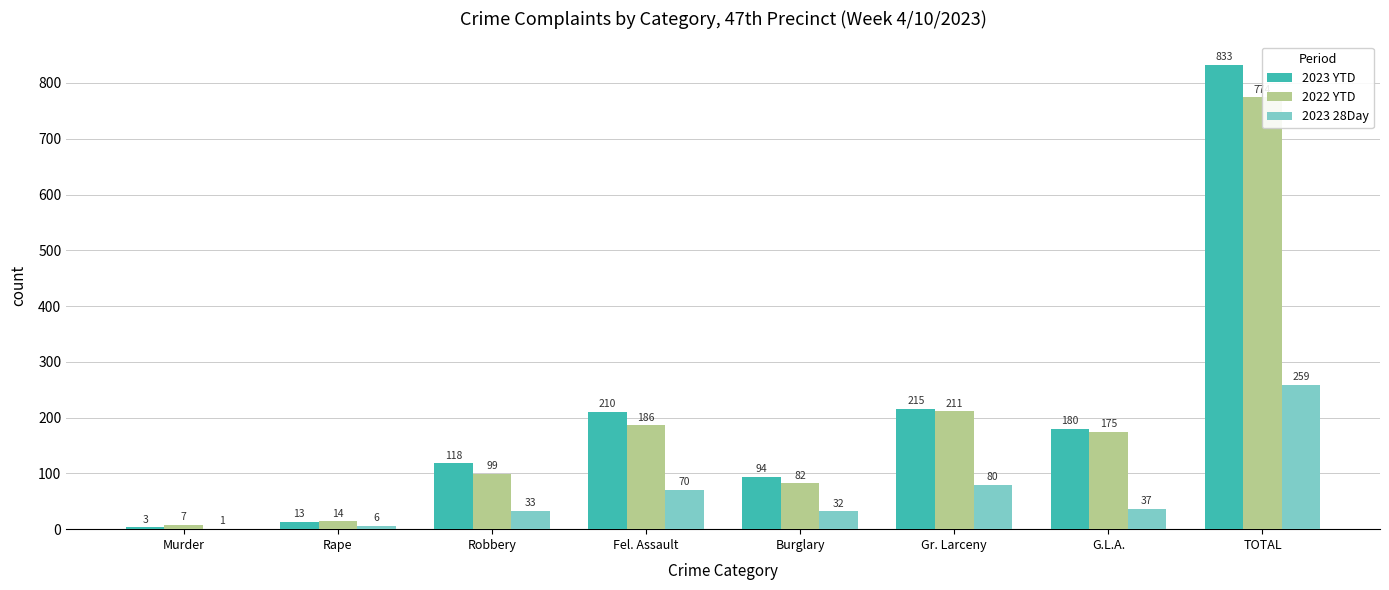

What is the value of the 2023 YTD bar at the 1st from the left?

3